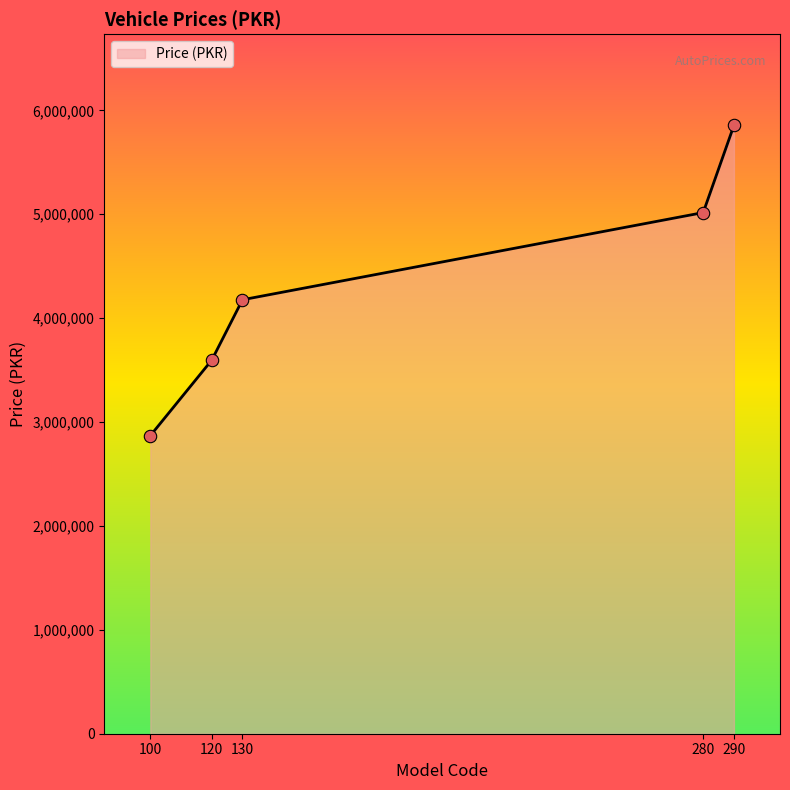

Between 290 and 120, which is larger?

290